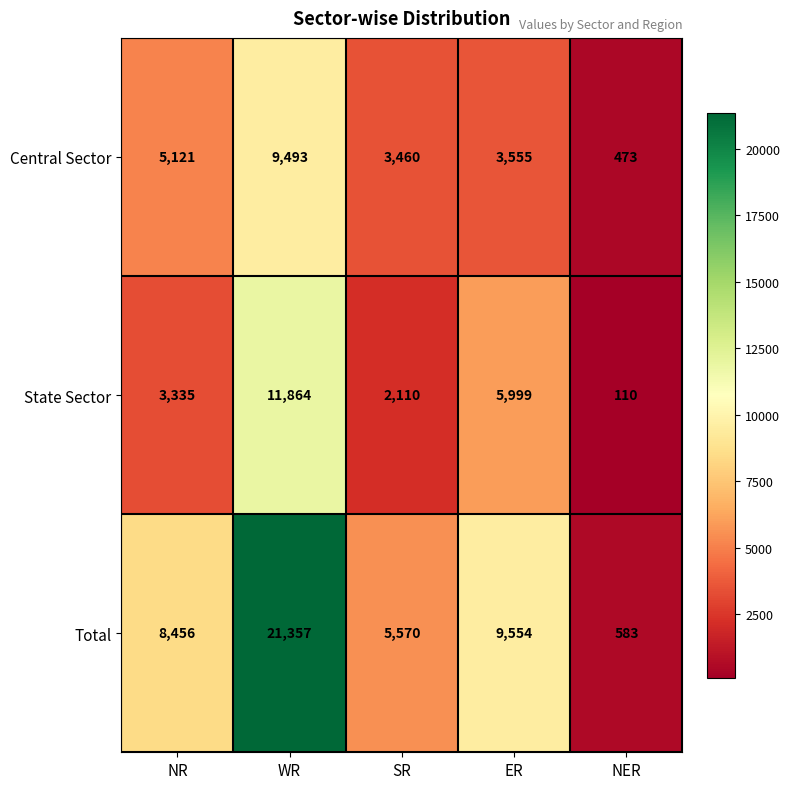

List the series in order of their peak value, lowest first.

Central Sector, State Sector, Total